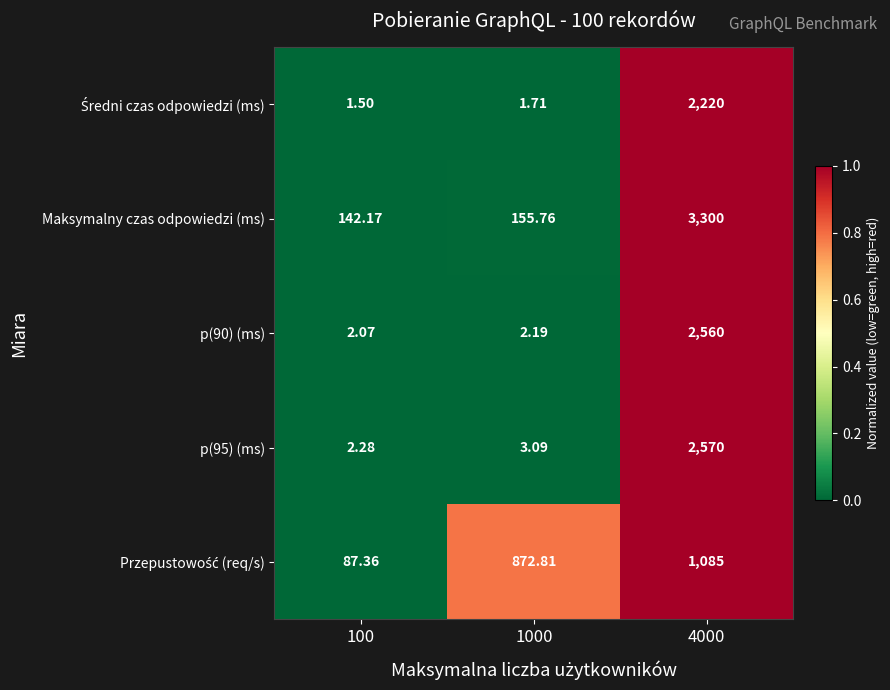

What is the total value across all series at 4000?

11735.0